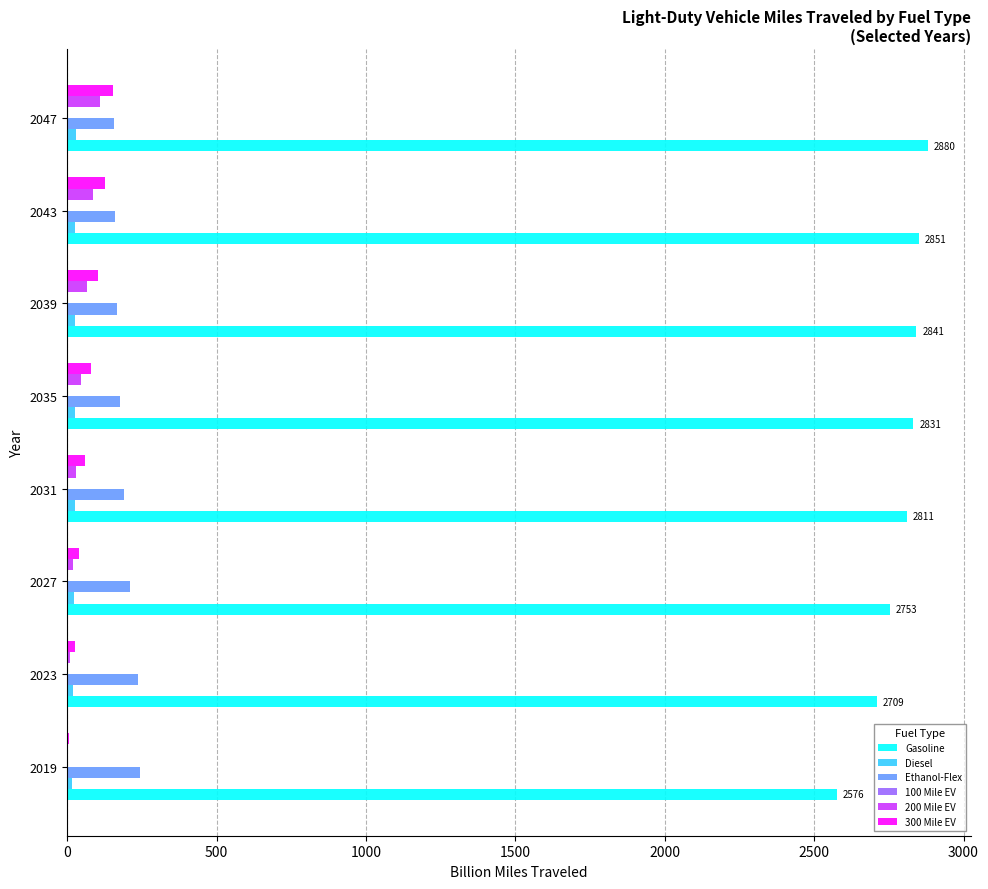

What is the highest value of the 300 Mile EV series?

151.8